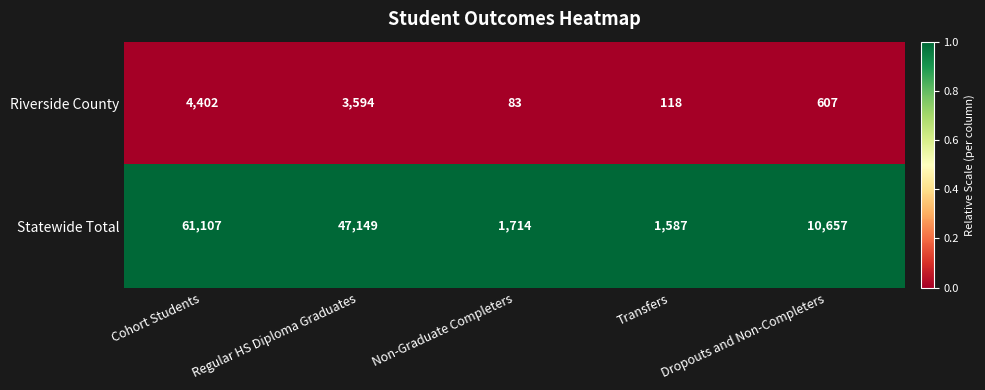

Is it true that Riverside County equals 3594 at Regular HS Diploma Graduates?

True